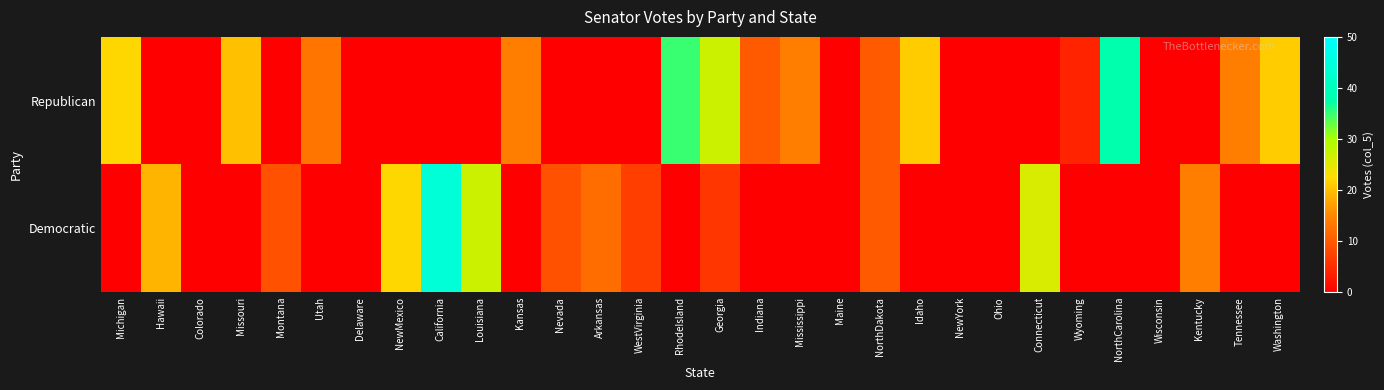

At which category is the sum across all series the highest?

California